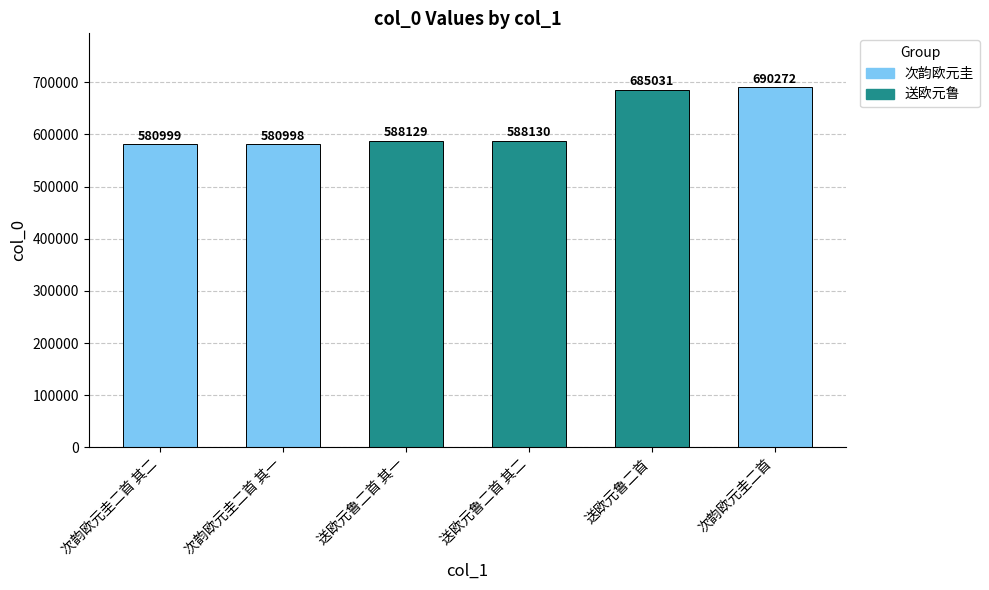

Is it true that the value at 送欧元鲁二首 is 270393?

False